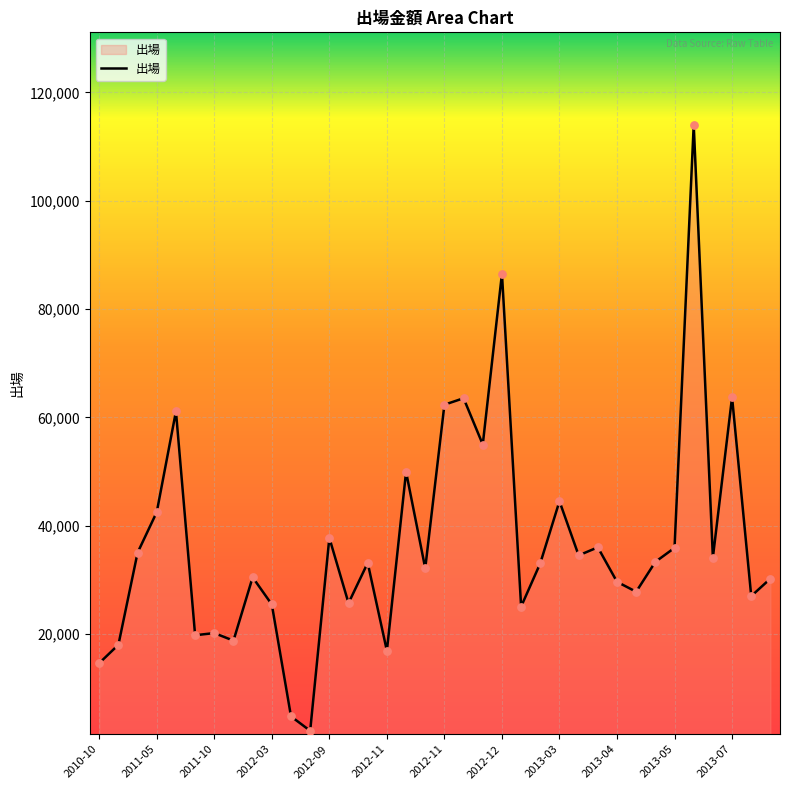

What is the difference between the maximum and minimum values?

111886